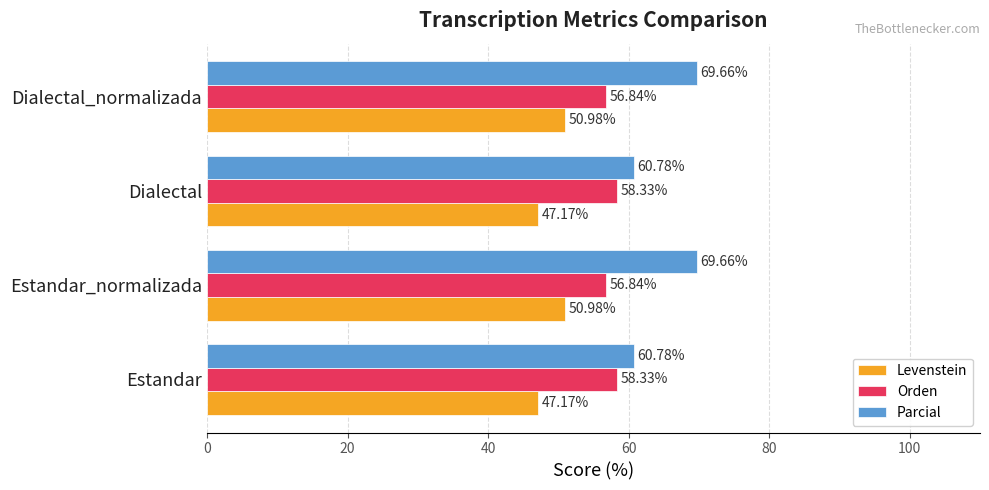

What is the difference between the maximum and minimum values in the Orden series?

1.5